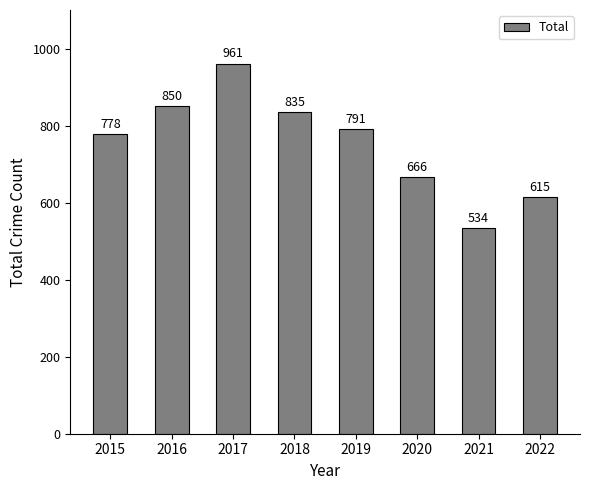

At which label is the value closest to 747?

2015